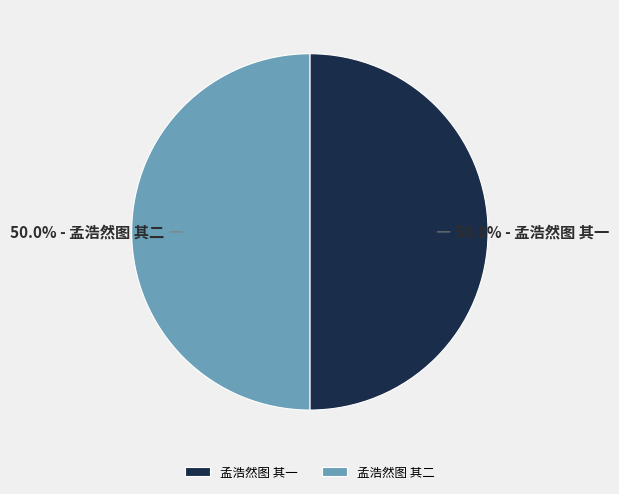

To the nearest percent, what is the combined percentage of 孟浩然图 其一 and 孟浩然图 其二?

100%